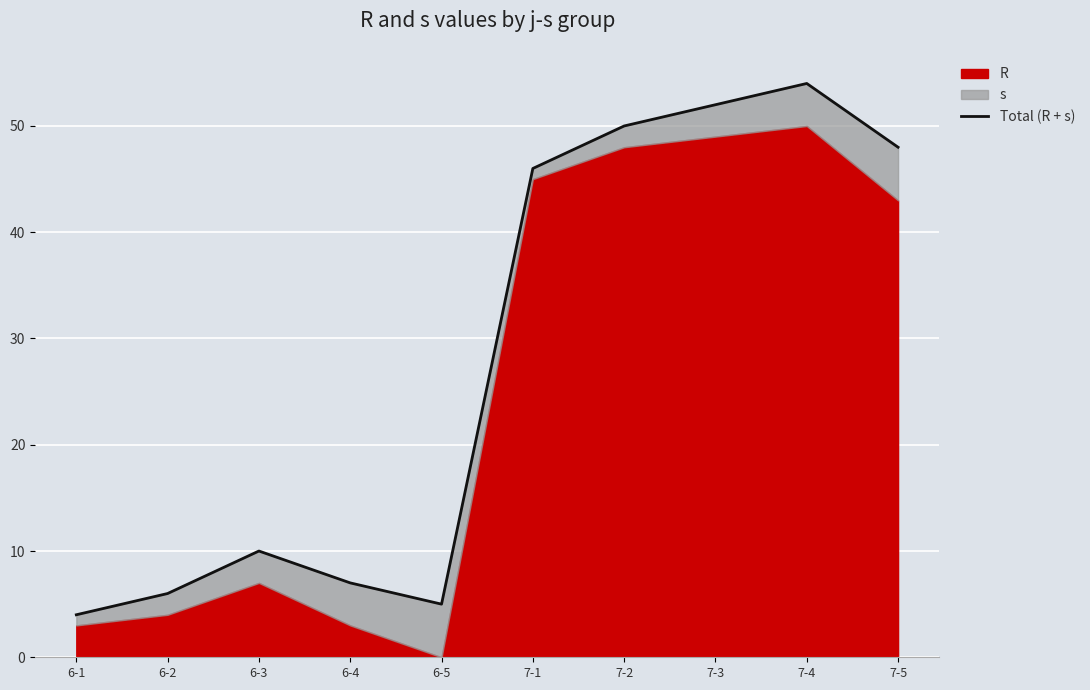

How many data points does each series have?

10